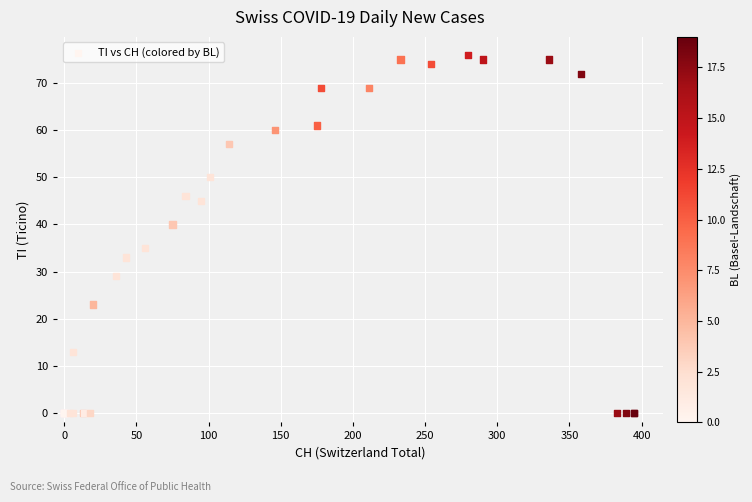

What Y value in the scatter plot is closest to 38?

40